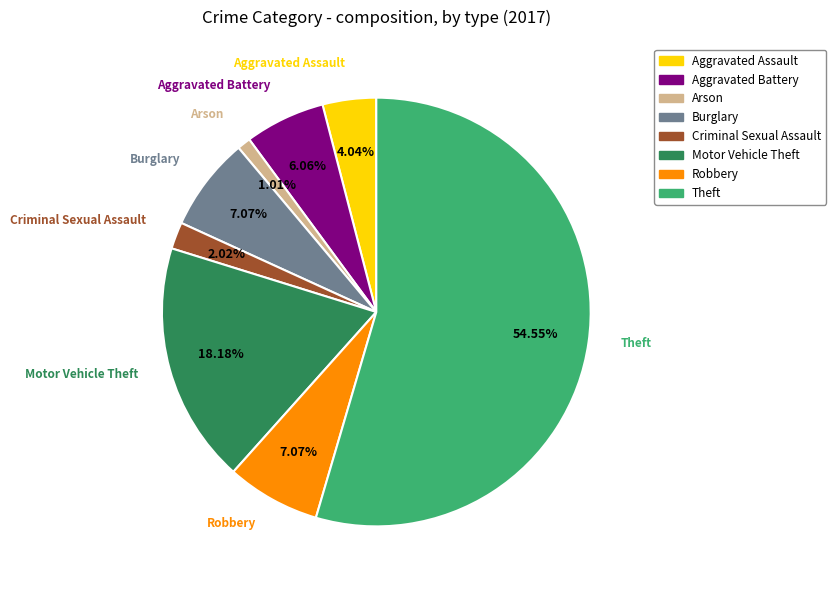

Is the sum of Criminal Sexual Assault and Burglary greater than half?

No